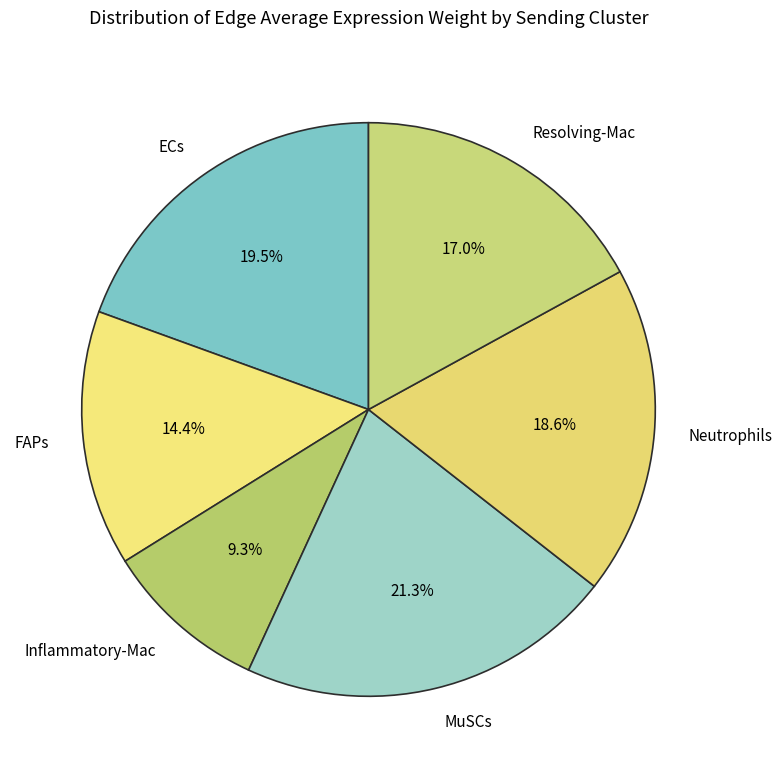

Rank the categories by value from highest to lowest.

MuSCs, ECs, Neutrophils, Resolving-Mac, FAPs, Inflammatory-Mac